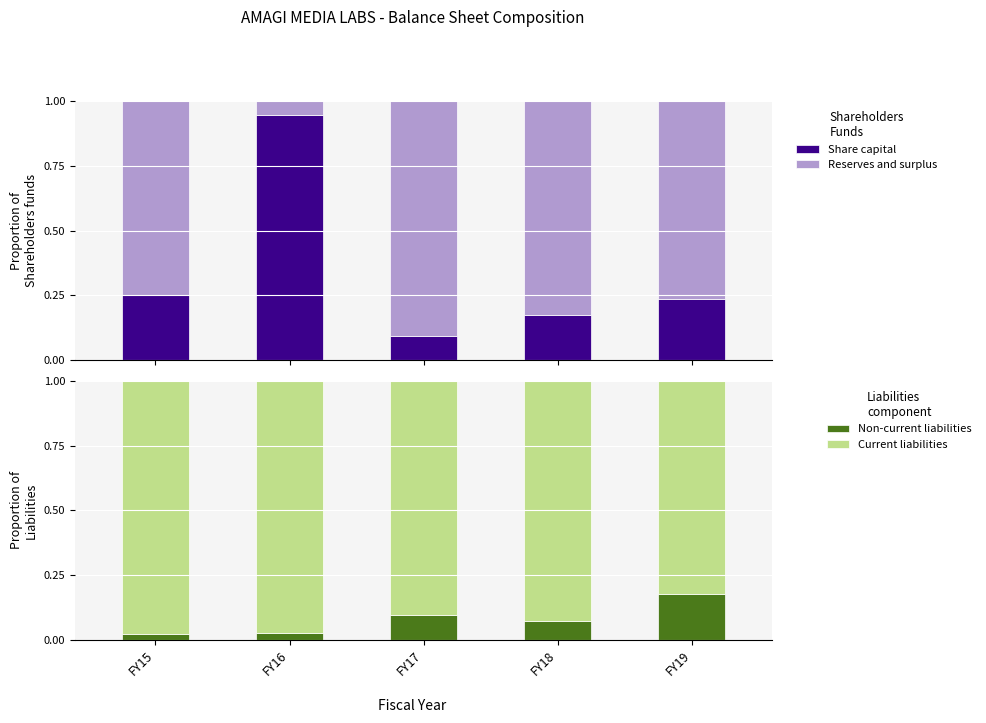

At which label does Non-current liabilities reach its peak?

FY19